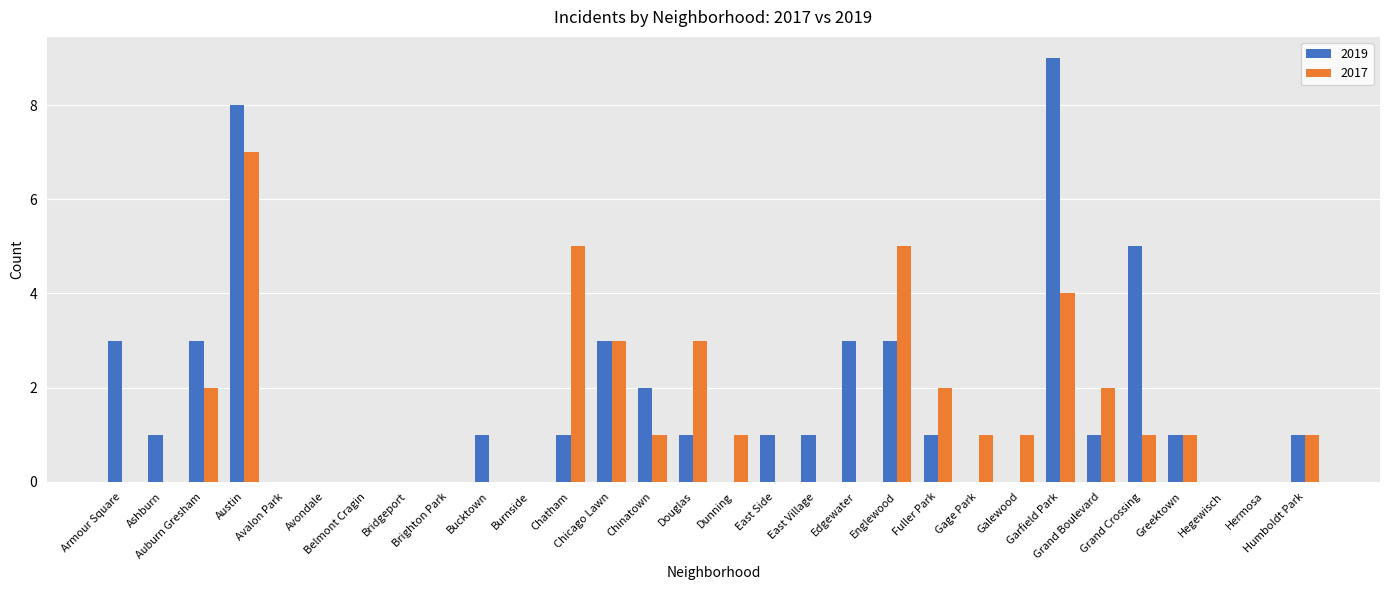

What is the sum of all 2017 values?

40